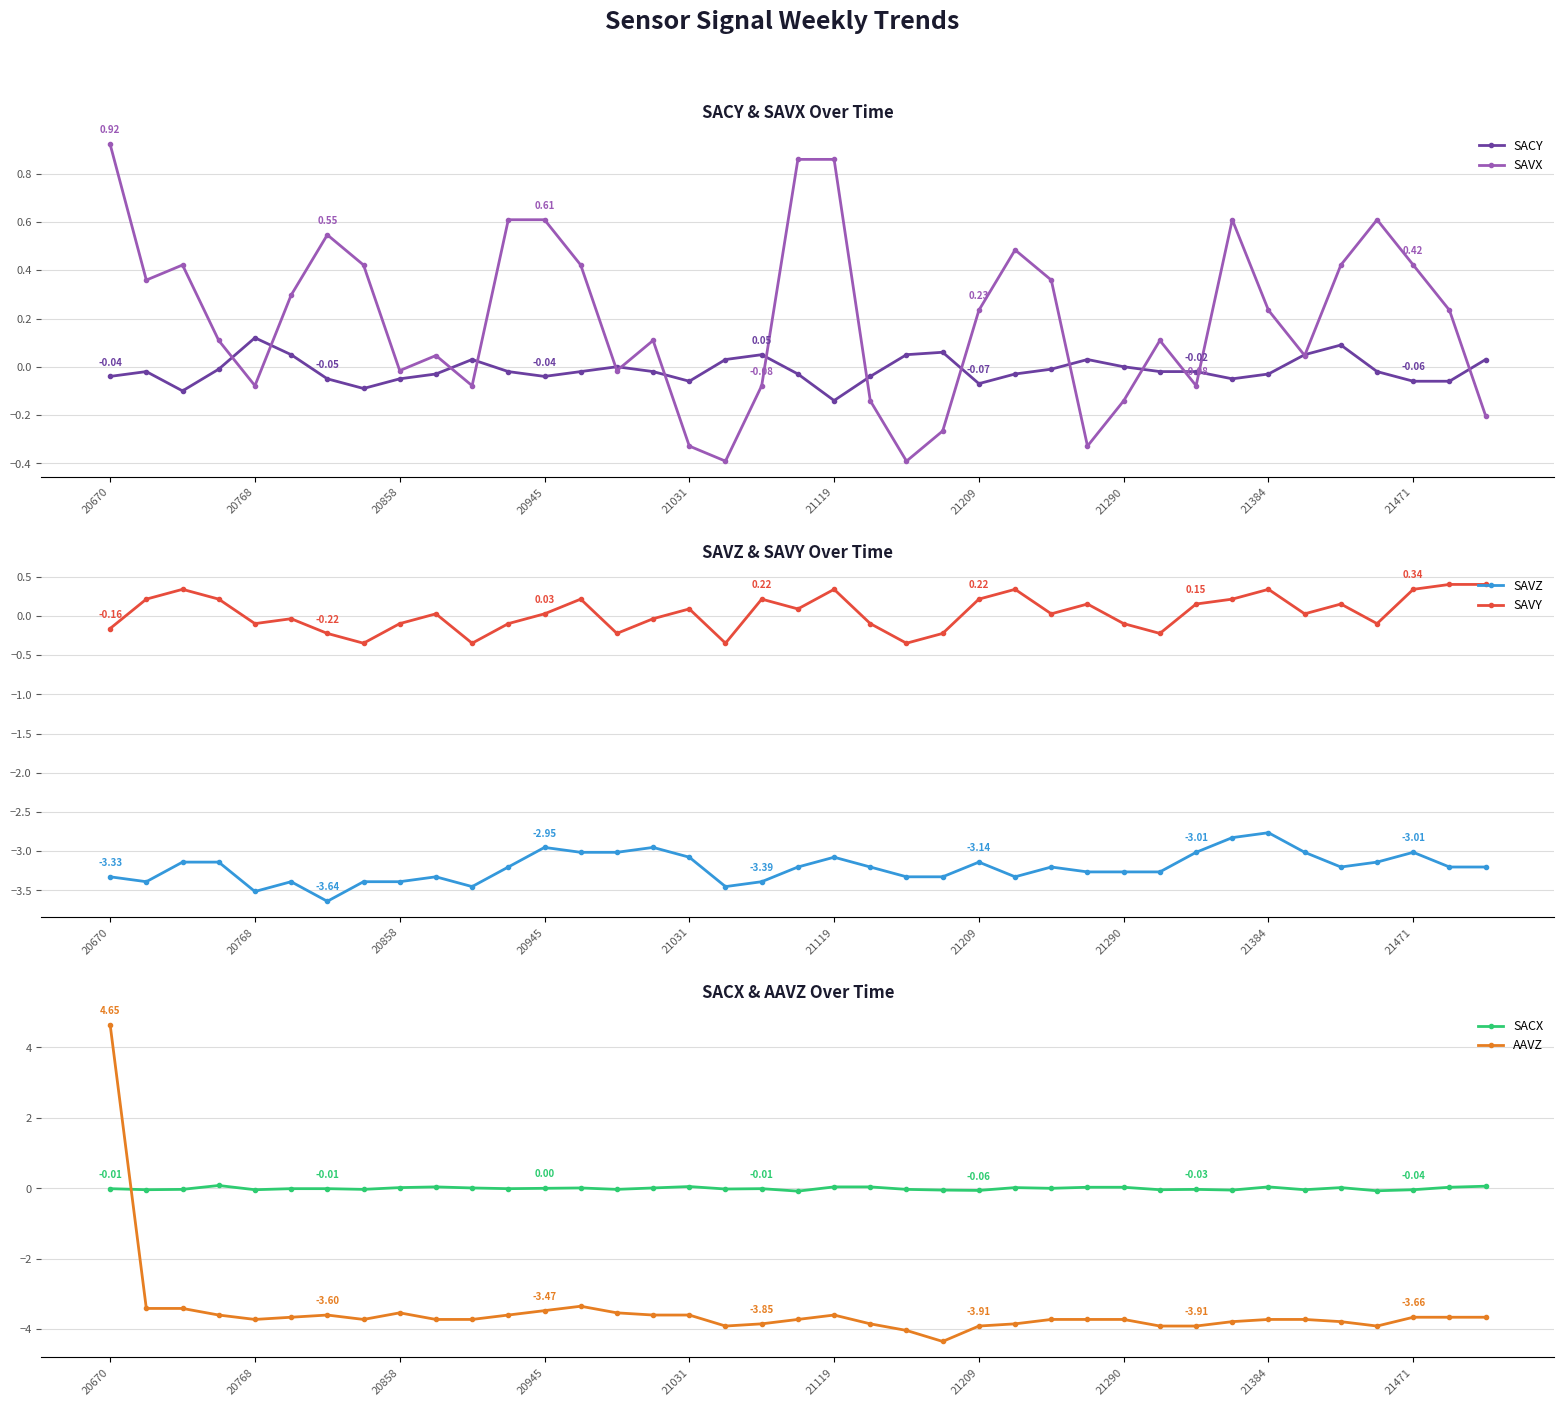

Rank the series by their maximum value, from lowest to highest.

SAVZ, SACX, SACY, SAVY, SAVX, AAVZ